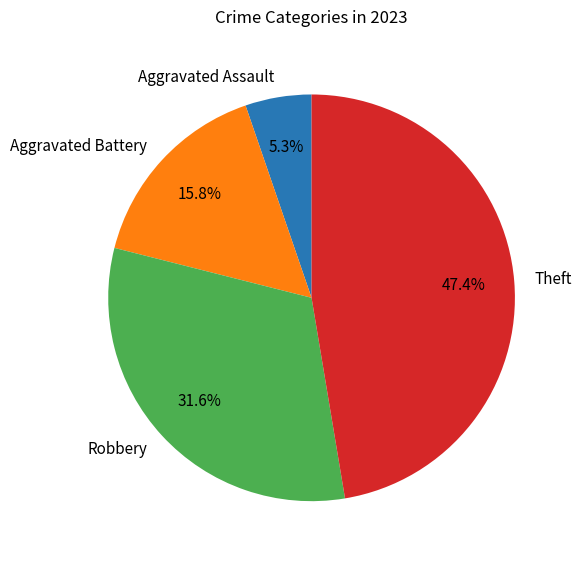

Between Aggravated Battery and Robbery, which is larger?

Robbery